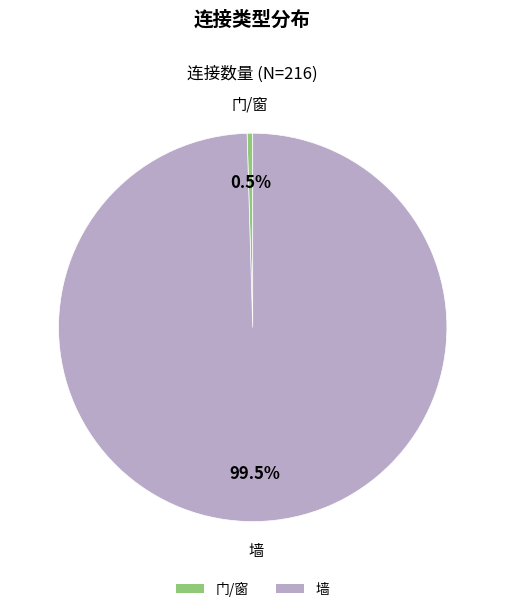

To the nearest percent, what is the difference between the largest and smallest slice percentages?

99%